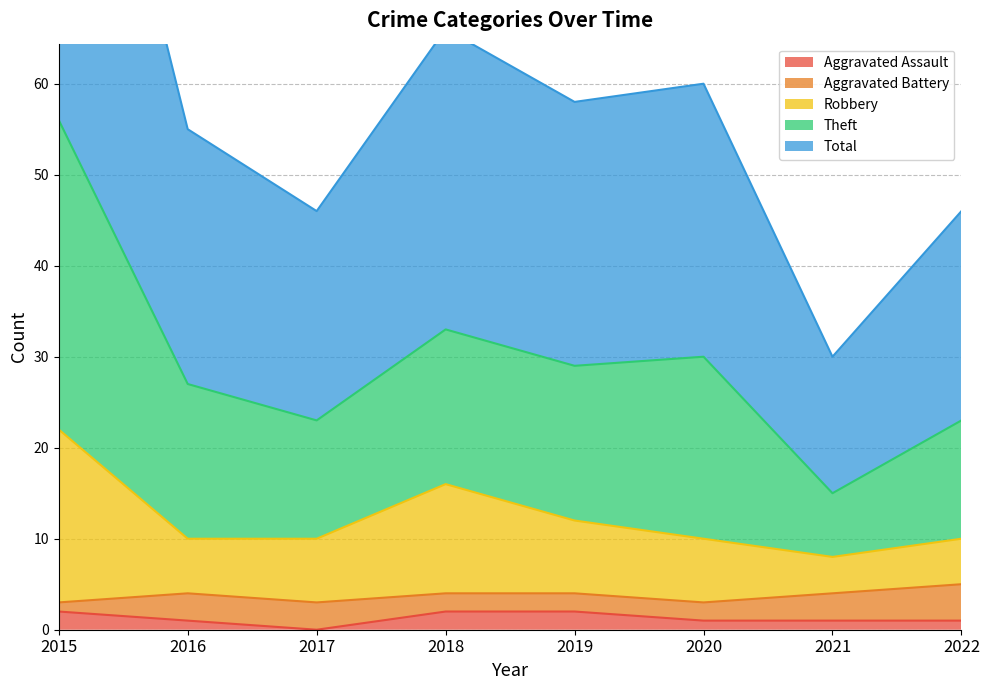

Which label corresponds to the largest value in the chart?

2015